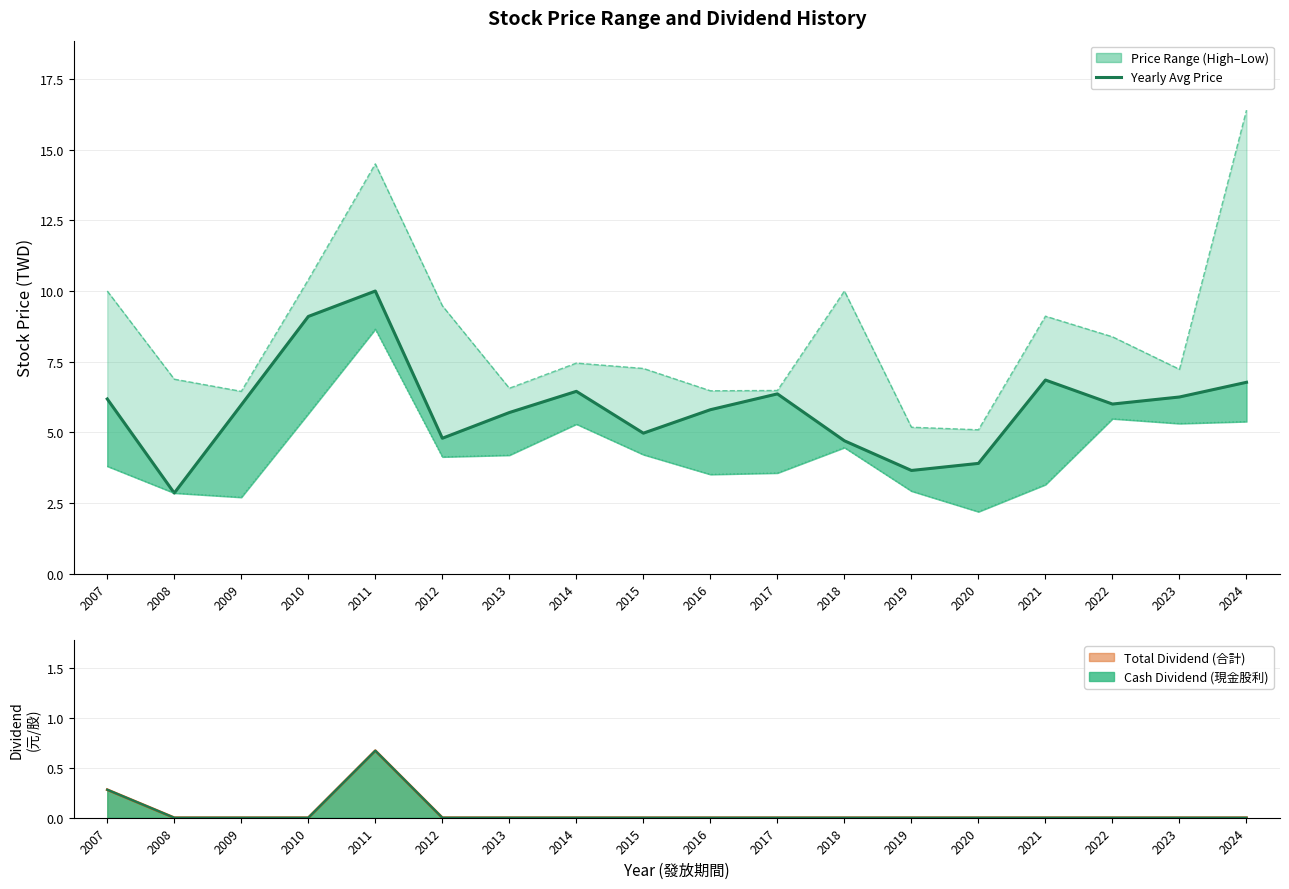

What is the total value across all series at 2020?

11.2